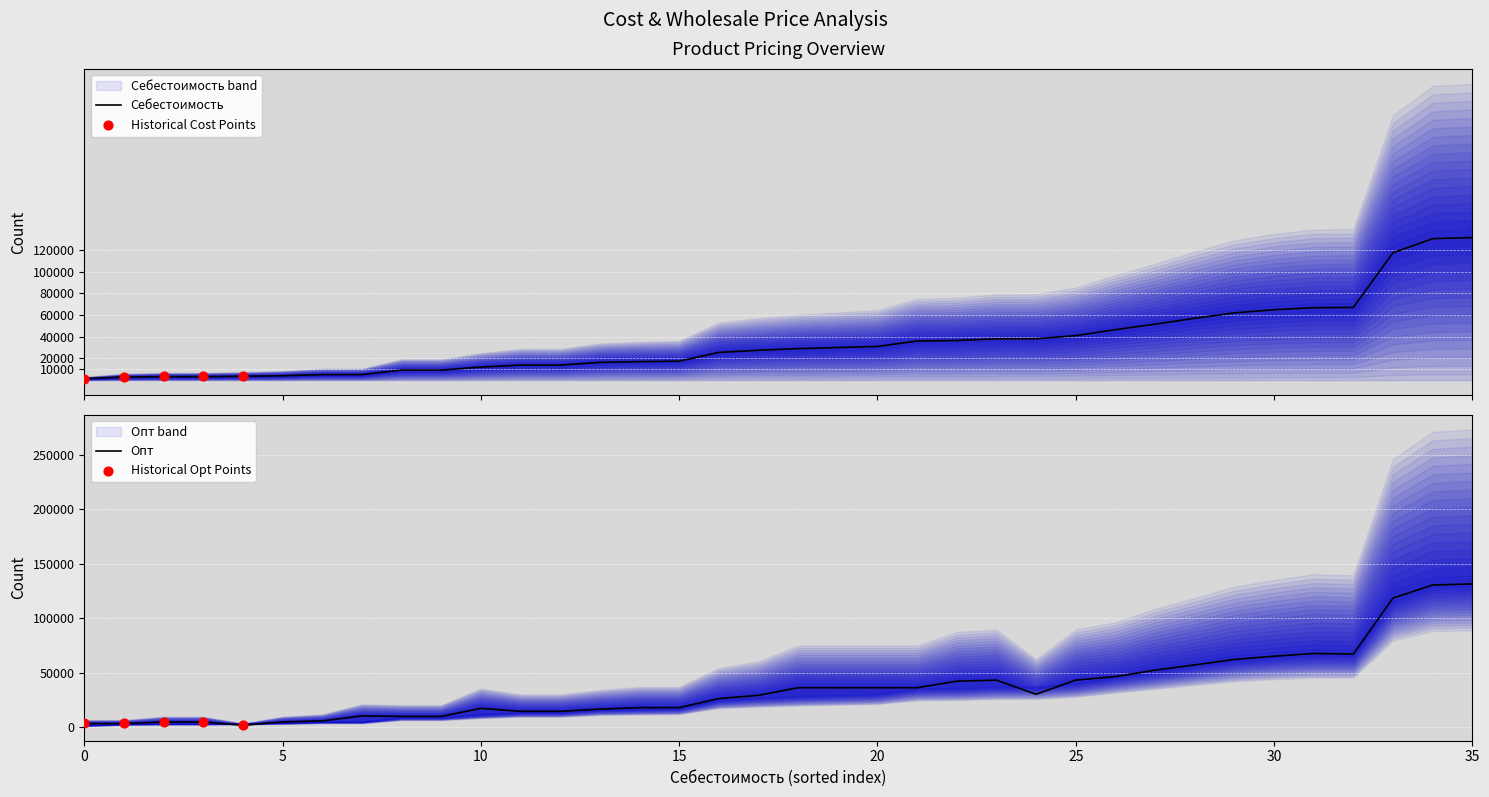

Between 16300 and 38000, which is larger?

38000